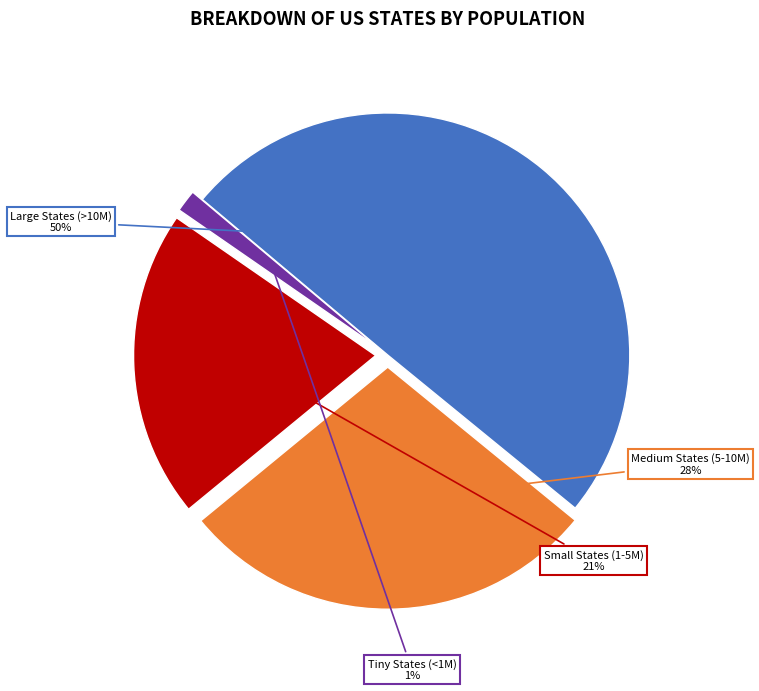

Count the number of slices in the pie.

4